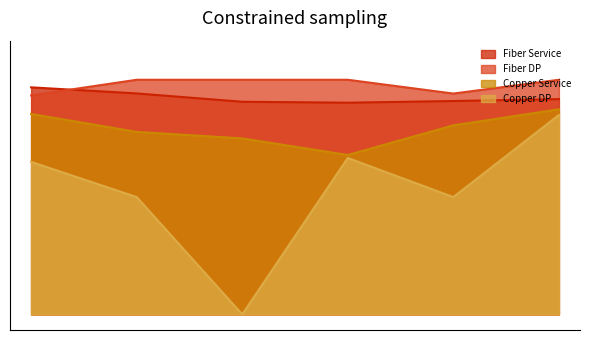

Reading right to left, what are all the values shown in this chart?

Fiber Service: 2020-09-03=27.5	2020-09-02=27.3	2020-09-01=27.1	2020-08-31=27.2	2020-08-30=28.3	2020-08-29=29.0
Fiber DP: 2020-09-03=30.0	2020-09-02=28.2	2020-09-01=30.0	2020-08-31=30.0	2020-08-30=30.0	2020-08-29=28.0
Copper Service: 2020-09-03=26.2	2020-09-02=24.2	2020-09-01=20.4	2020-08-31=22.5	2020-08-30=23.3	2020-08-29=25.6
Copper DP: 2020-09-03=25.5	2020-09-02=15.0	2020-09-01=20.0	2020-08-31=0.0	2020-08-30=15.0	2020-08-29=19.5